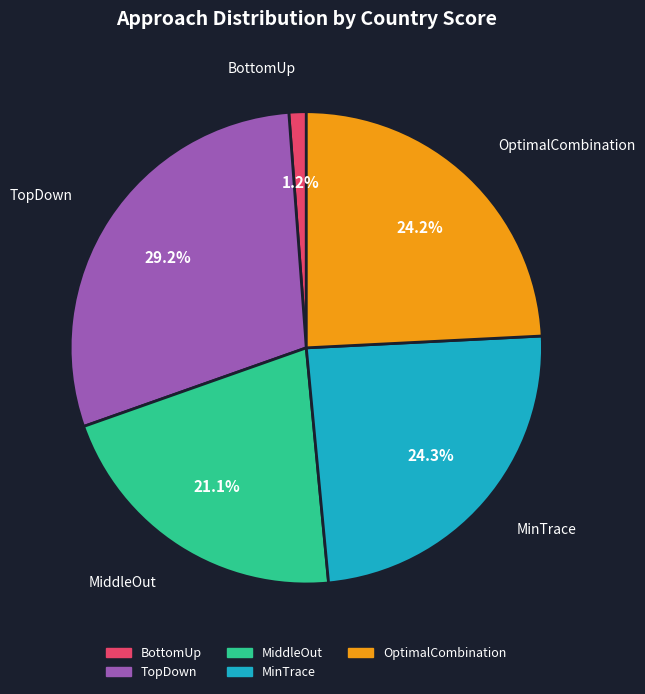

Between MiddleOut and OptimalCombination, which is larger?

OptimalCombination